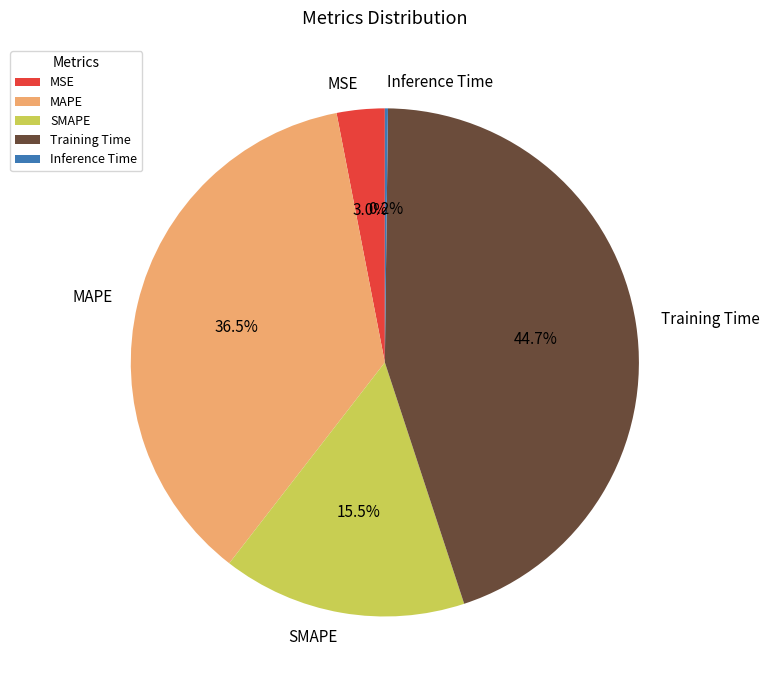

How much of the chart is everything except MAPE?

63.5%